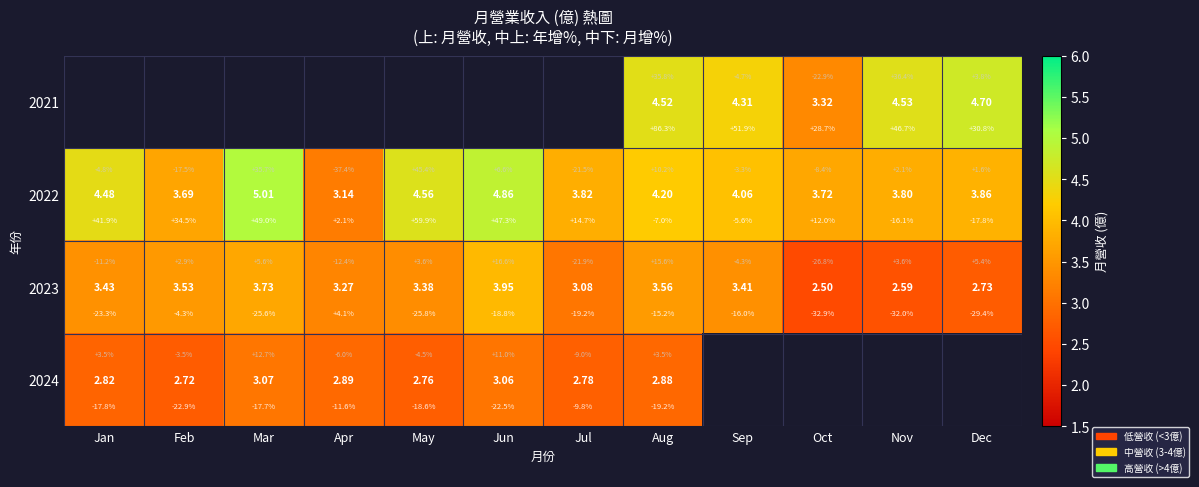

Which series has the widest spread of values?

2022